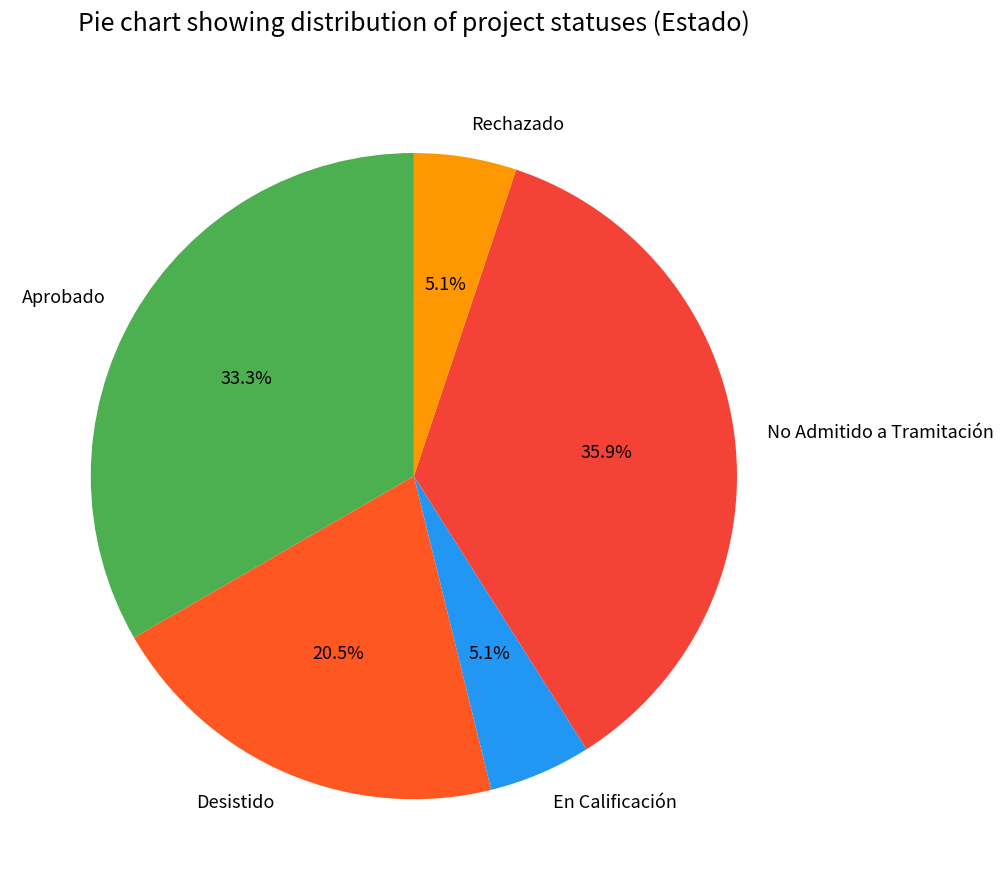

Count the number of slices in the pie.

5